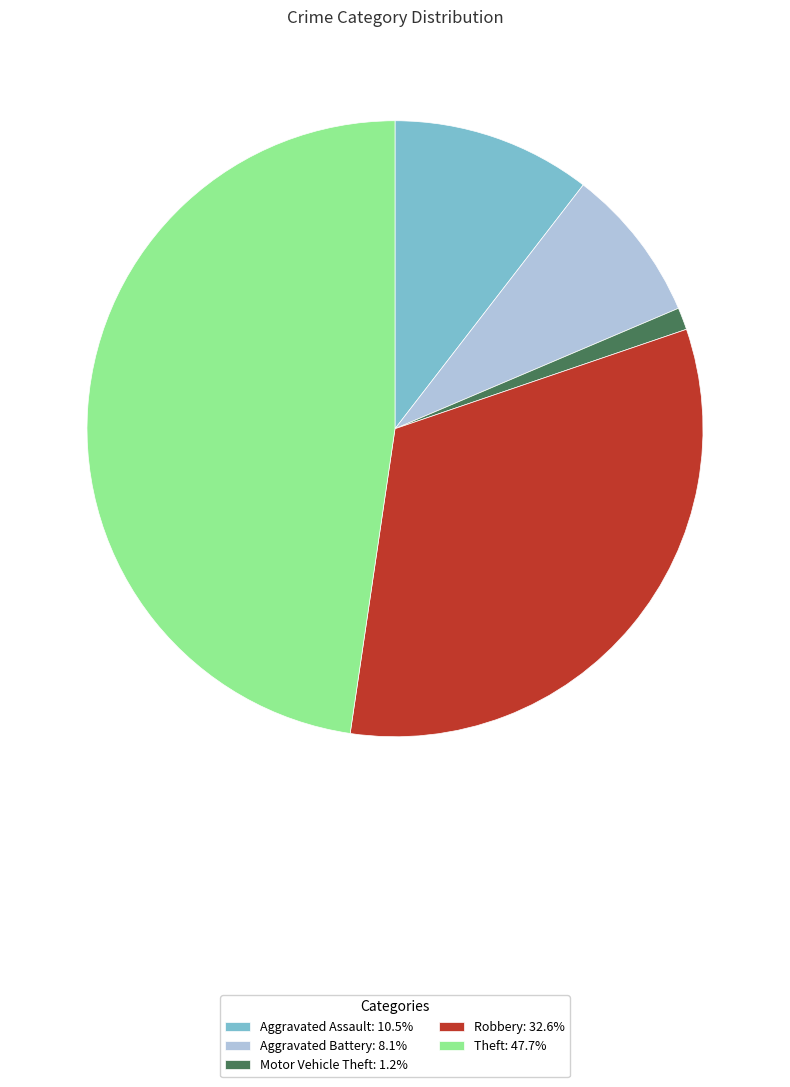

Do Robbery and Motor Vehicle Theft together represent more than half of the pie?

No